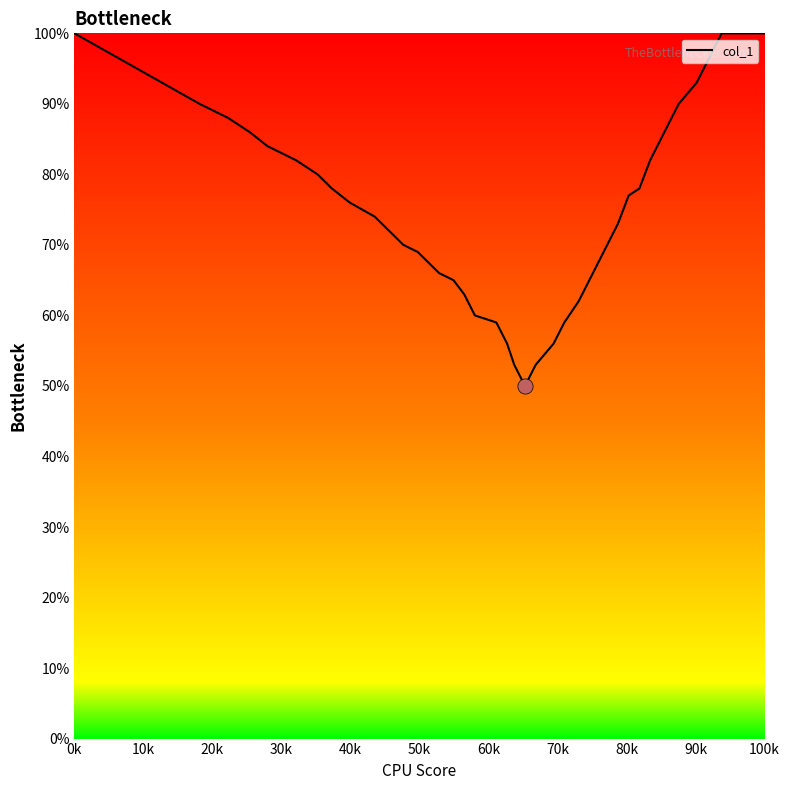

What is the minimum value shown in the chart?

50.0